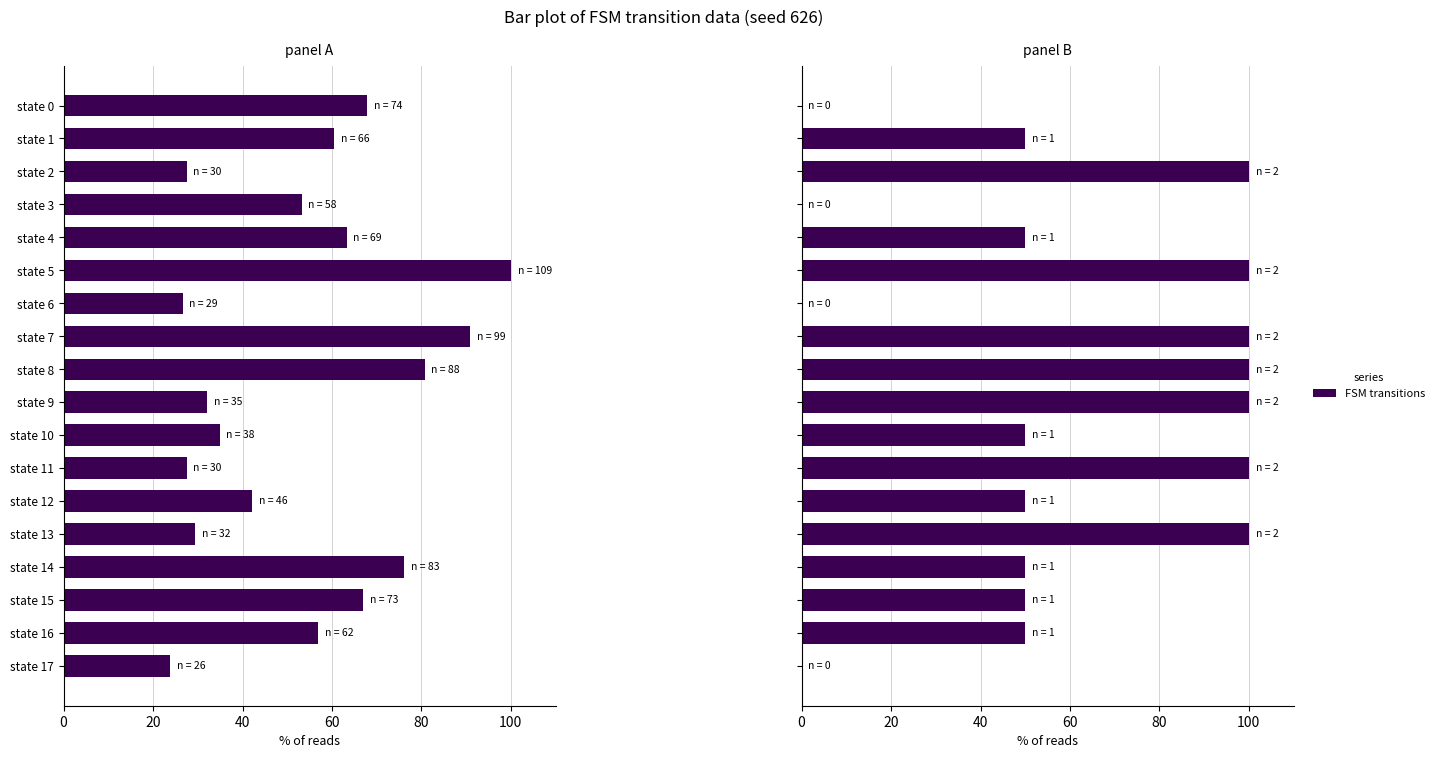

What is the value of the output_symbol bar at the 12th from the left?

100.0